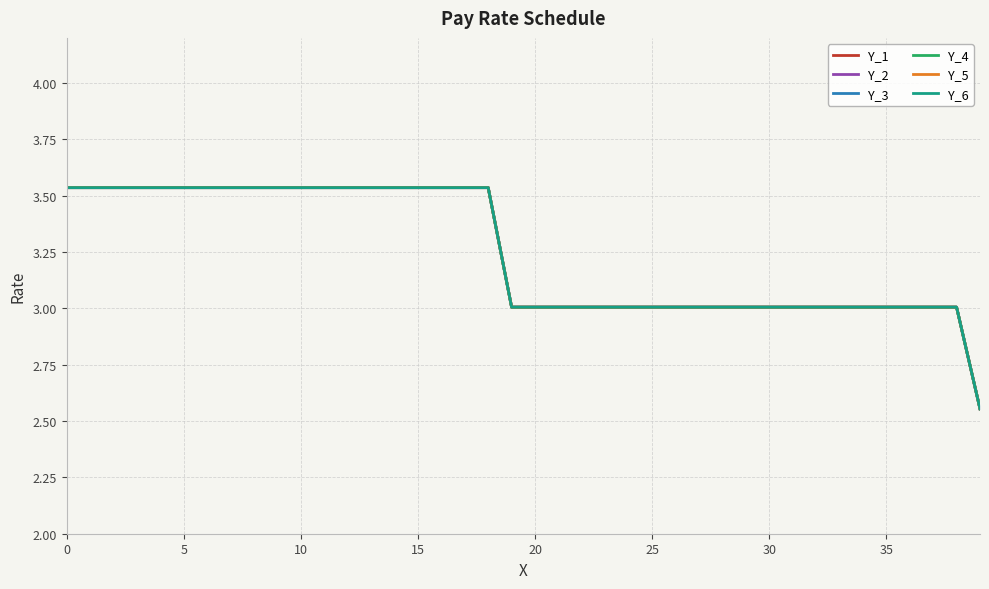

The value of Y_3 at 0 is 3.5. True or false?

True